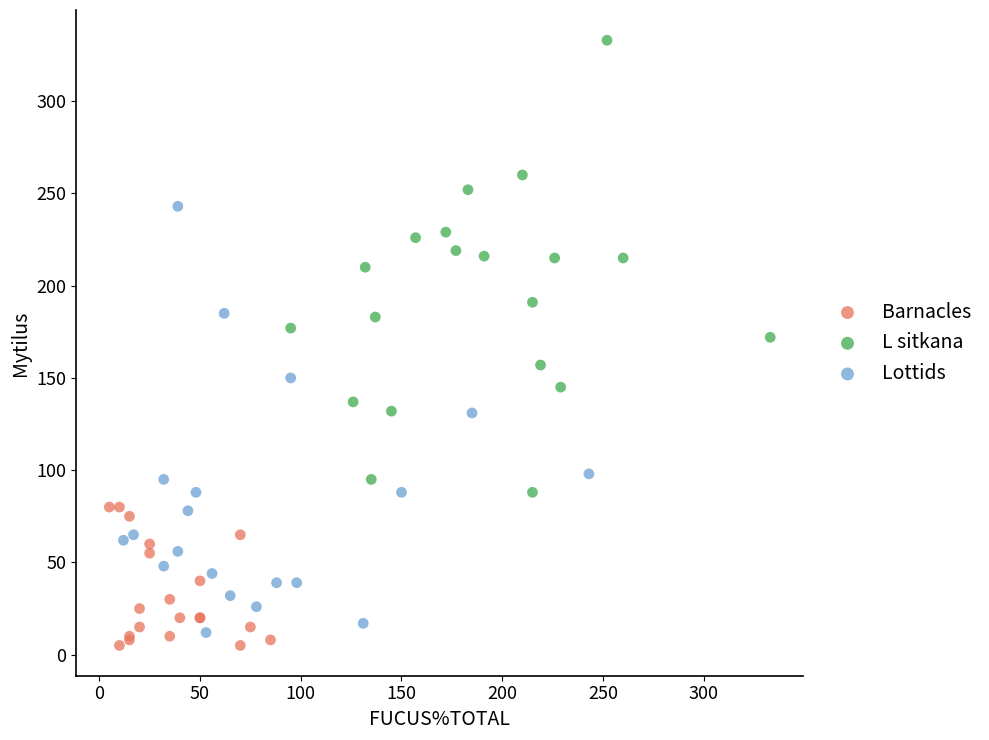

Which series reaches the maximum Y coordinate?

L sitkana